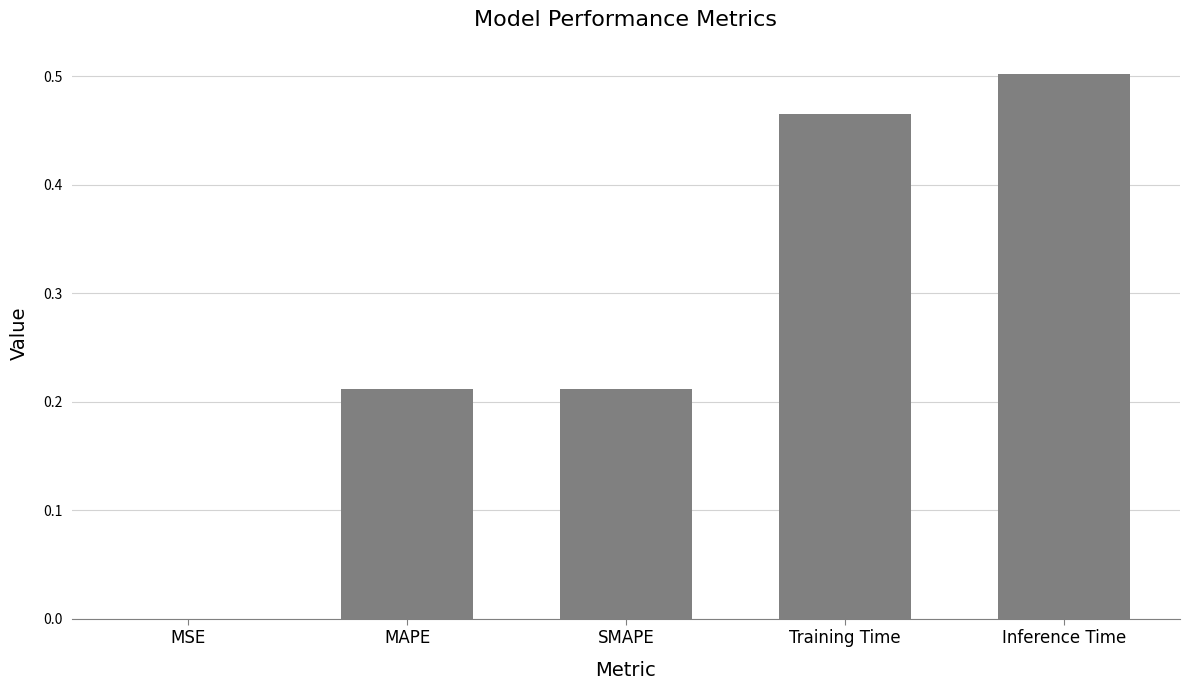

Is it true that the value at Training Time is 0.6?

False